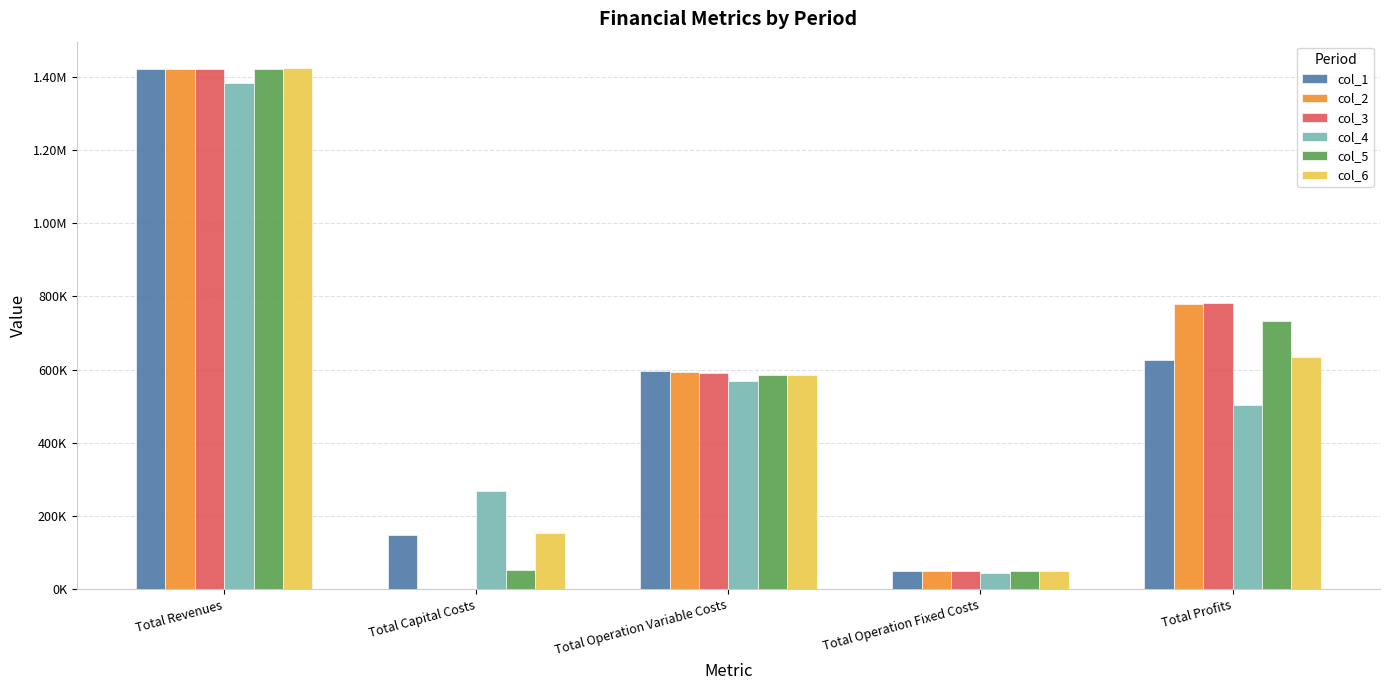

Are the bars horizontal?

No